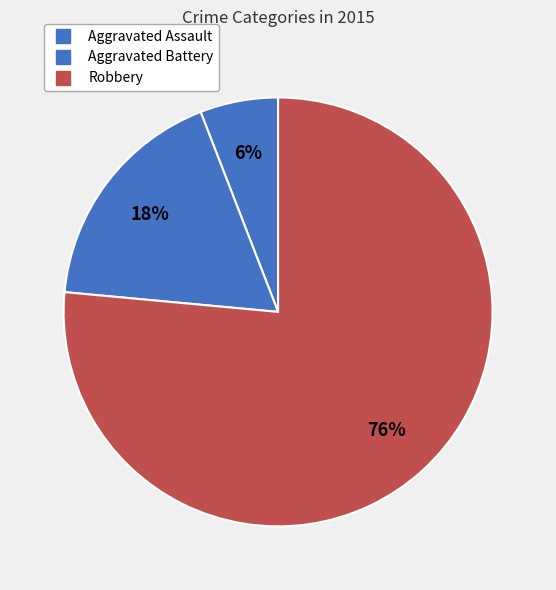

How many slices are in this pie chart?

3